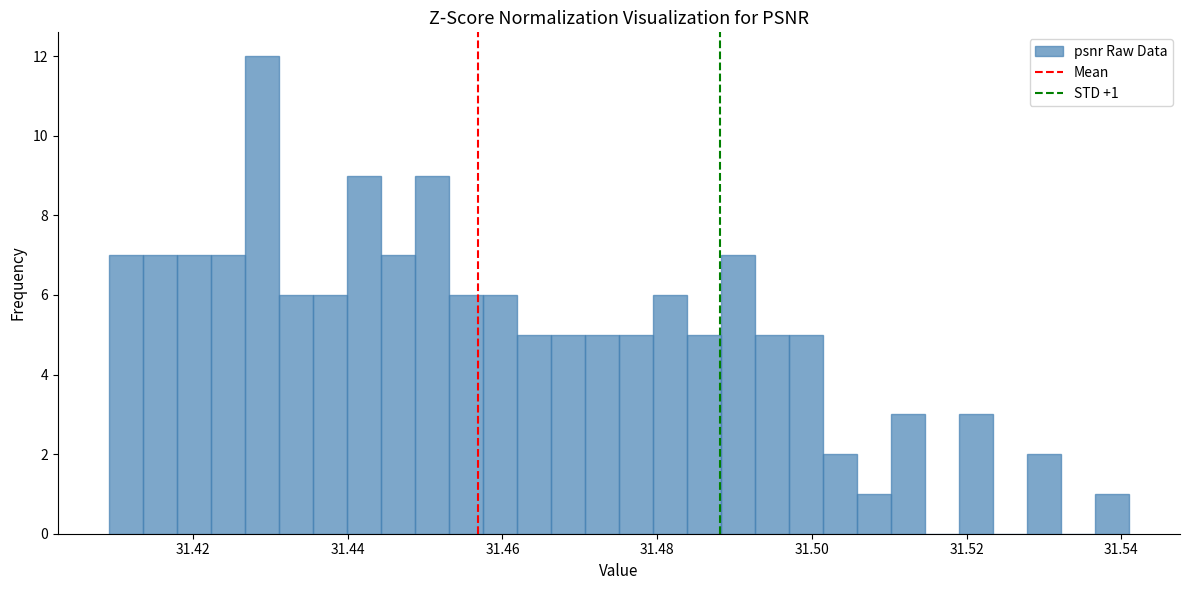

Read against the x-axis, roughly where is the centre of the tallest bar?

31.428